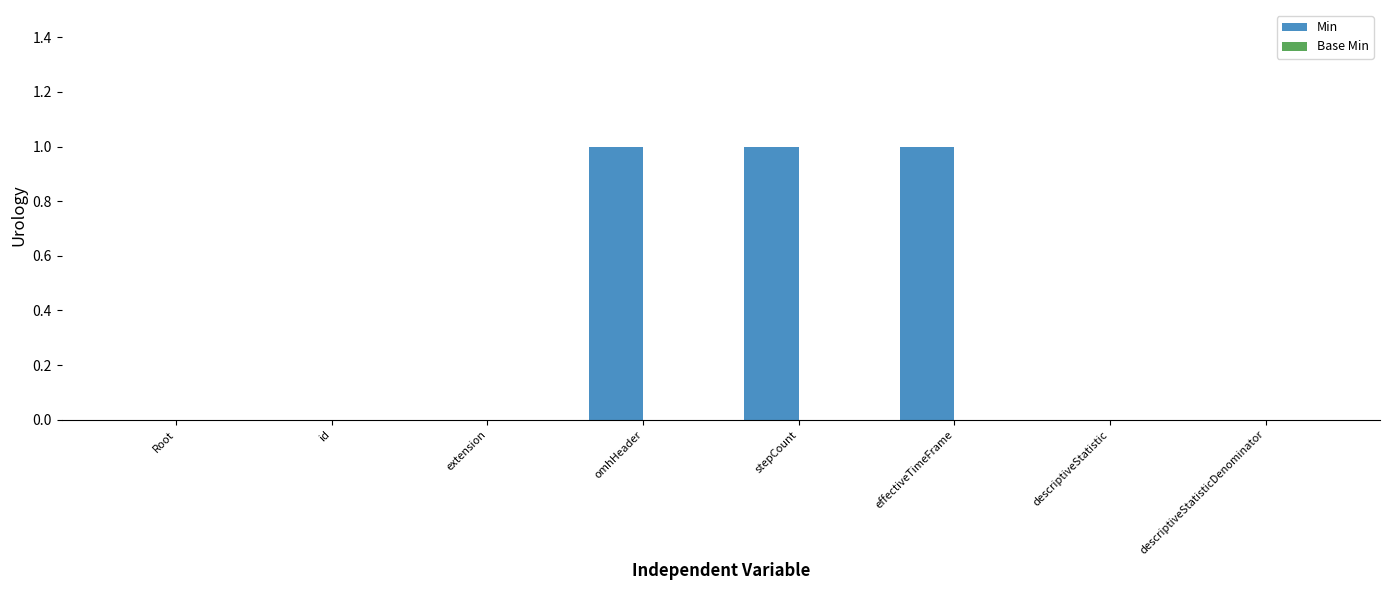

Reading left to right, list all the values displayed in this chart.

Root=0	id=0	extension=0	omhHeader=1	stepCount=1	effectiveTimeFrame=1	descriptiveStatistic=0	descriptiveStatisticDenominator=0